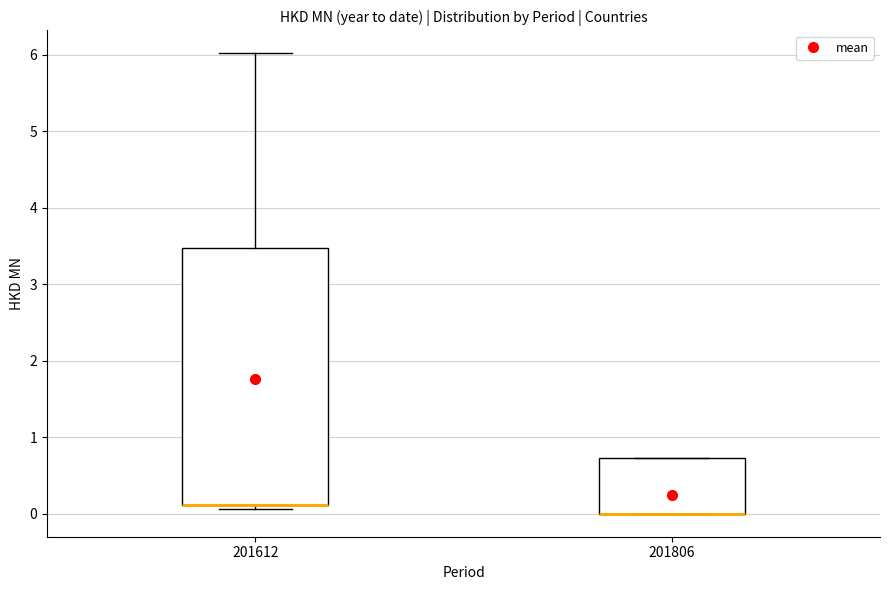

Reading left to right, transcribe this box plot: for each box, give where its median line is, the range the box spans, and where its two whiskers end, as read against the y-axis. The values are not printed on the chart, so give them approximately, as read against the axis.

201612: median 0.1 (drawn on the box's lower edge), box 0.1 to 3.5, whiskers 0.1 (just below the box's lower edge) to 6.0
201806: median 0.0 (drawn on the box's lower edge), box 0.0 to 0.7, whiskers 0.0 to 0.7